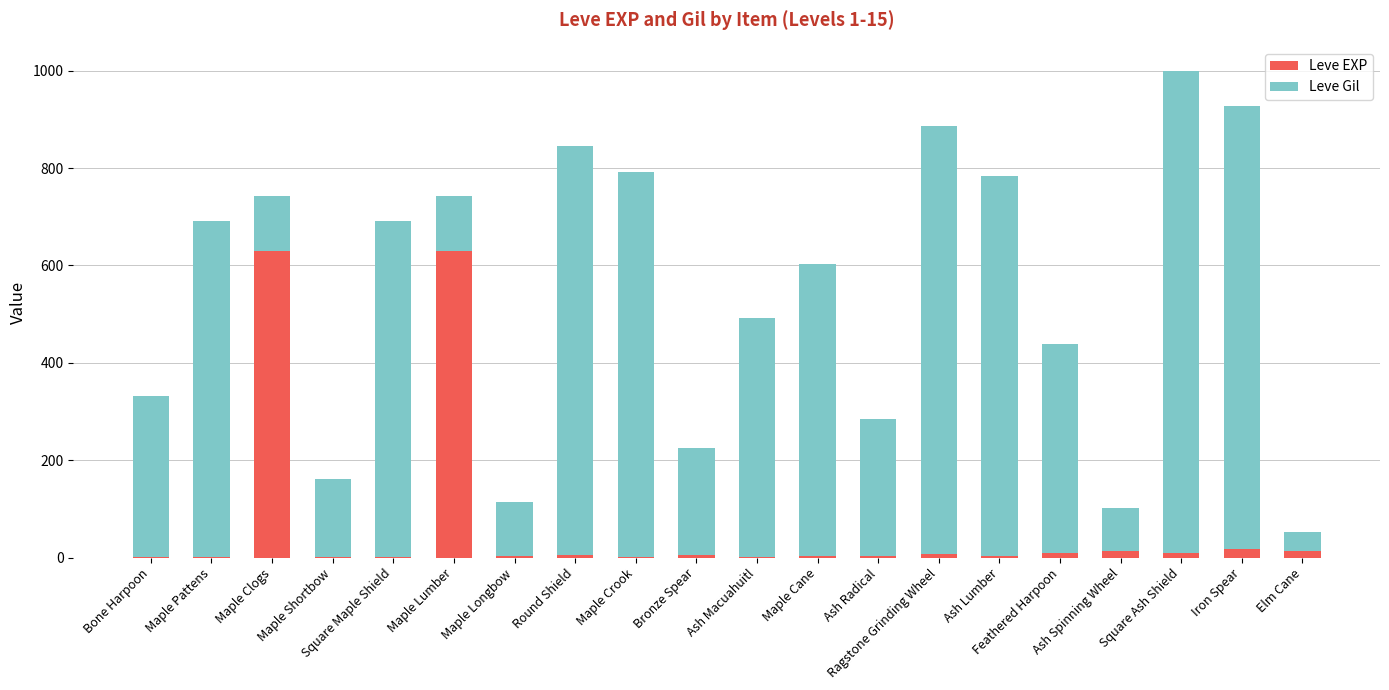

What is the sum of all Leve EXP values?

1362